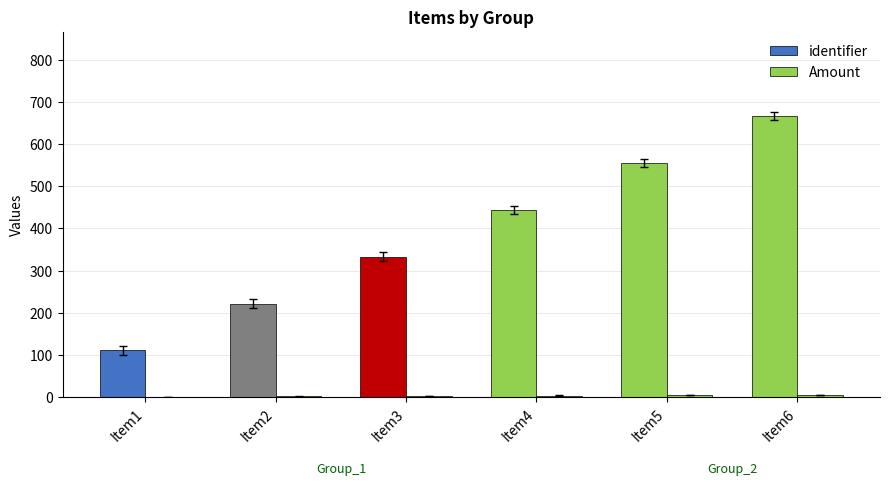

Does the chart contain stacked bars?

No